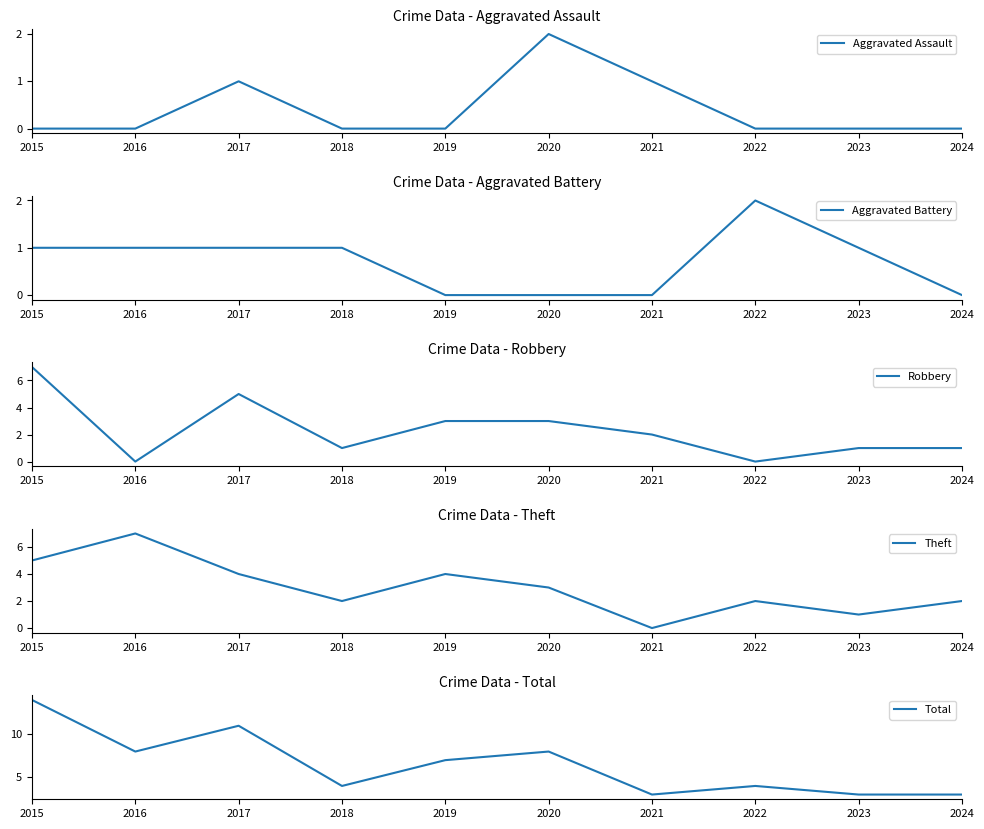

Reading left to right, list all the values displayed in this chart.

Aggravated Assault: 0	0	1	0	0	2	1	0	0	0
Aggravated Battery: 1	1	1	1	0	0	0	2	1	0
Robbery: 7	0	5	1	3	3	2	0	1	1
Theft: 5	7	4	2	4	3	0	2	1	2
Total: 14	8	11	4	7	8	3	4	3	3